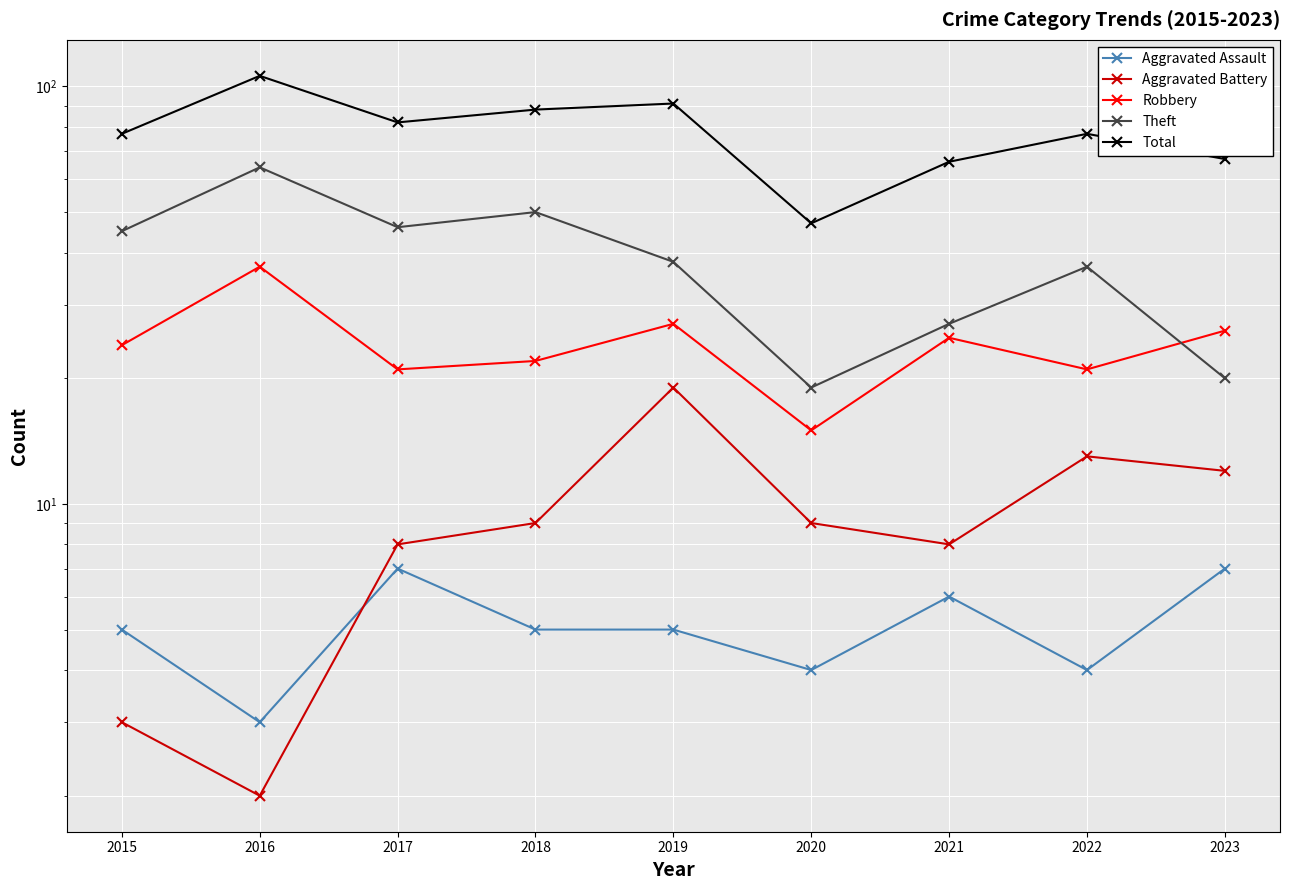

Which series ends up on top after the final intersection of Robbery and Theft?

Robbery